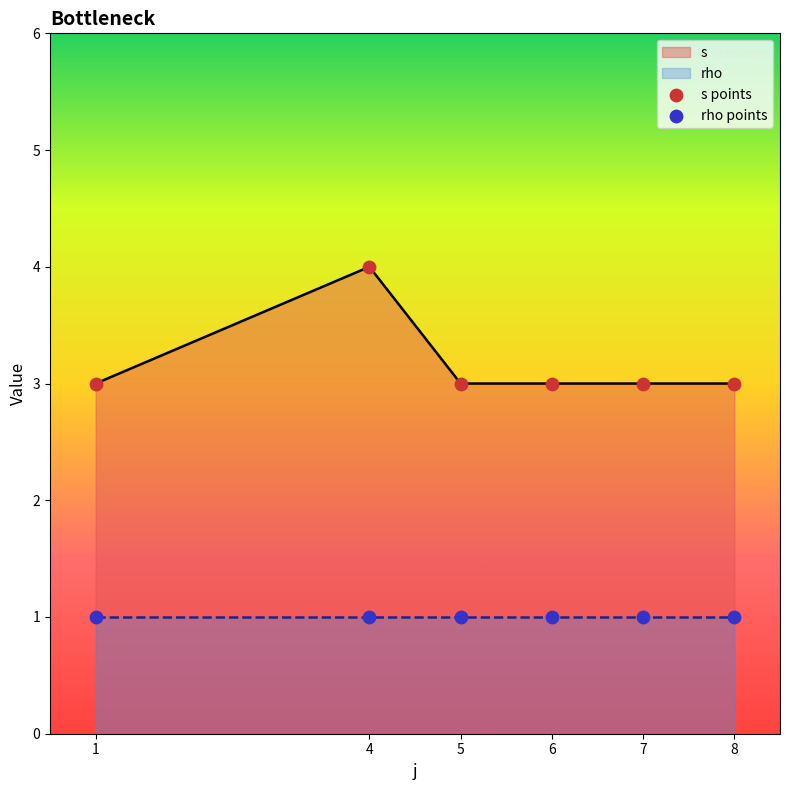

Which series reaches the minimum Y coordinate?

rho points